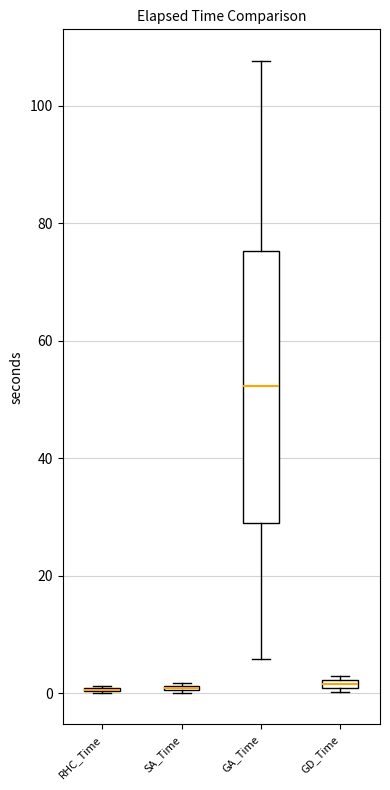

Where is the lower edge of the box for SA_Time on the y-axis? The values are not printed on the chart, so give them approximately, as read against the axis.

0